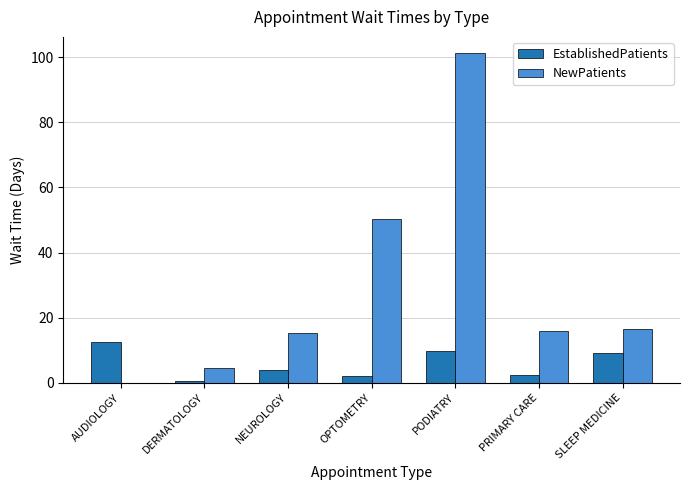

What is the total value across all series at PRIMARY CARE?

18.3